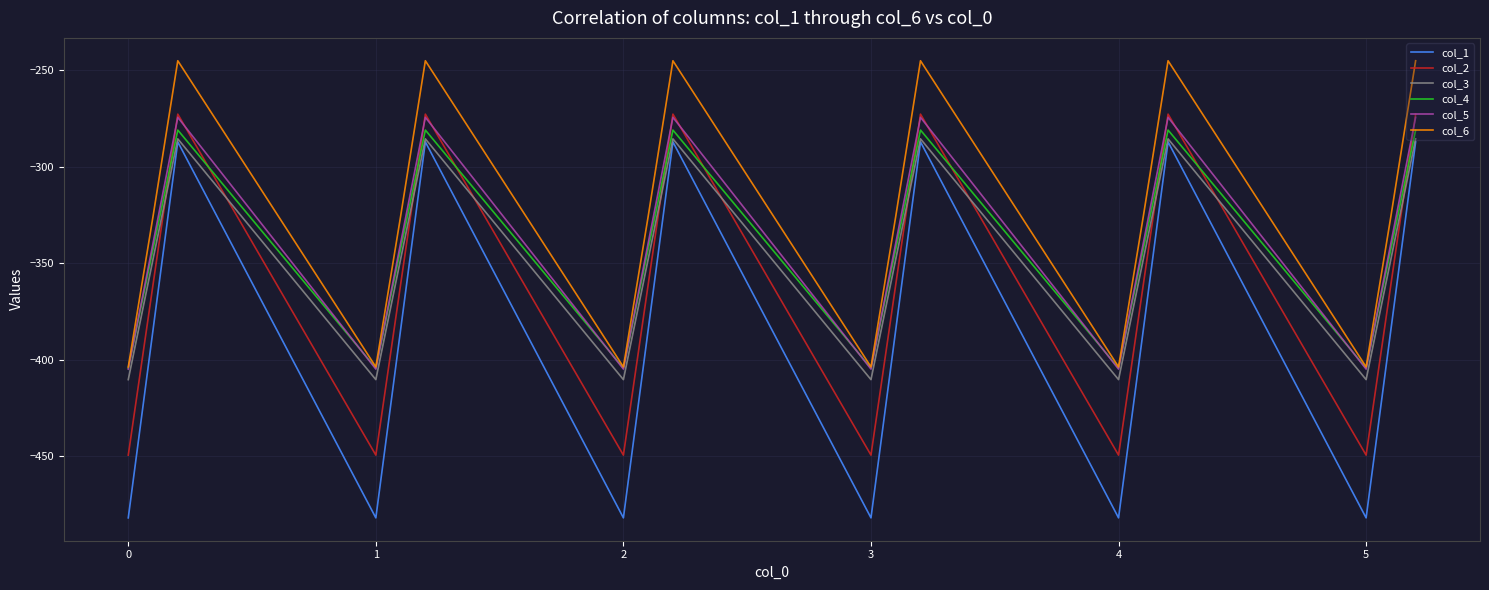

True or false: col_3 and col_6 intersect in this chart.

False